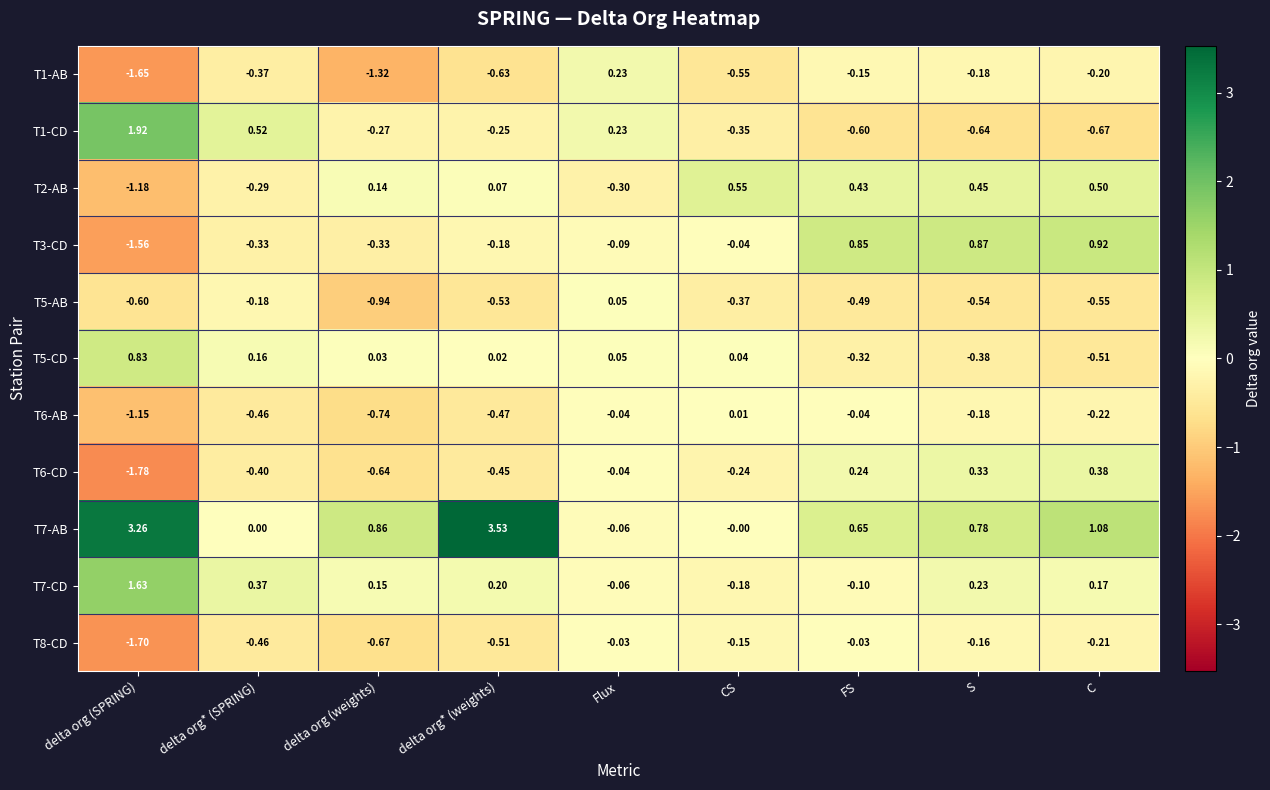

Where is T3-CD nearest to the value 0?

CS